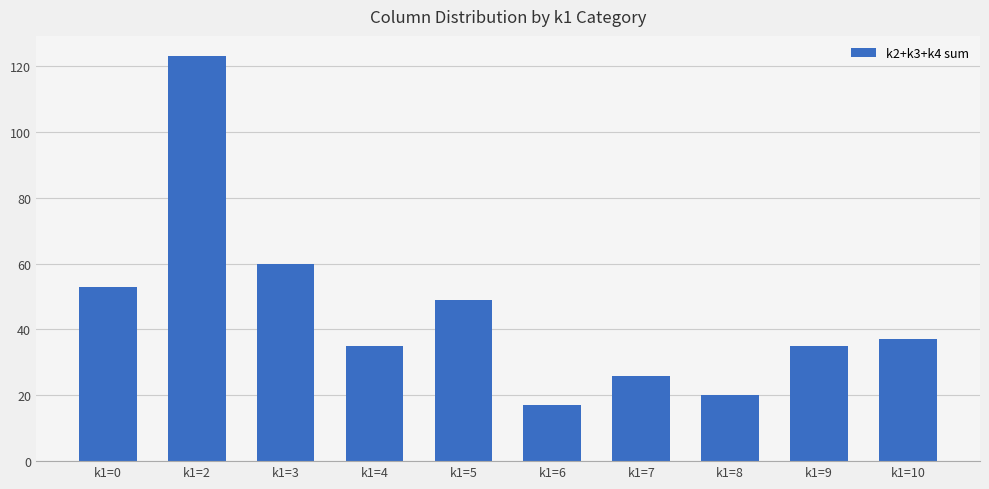

Read the value at k1=6.

17